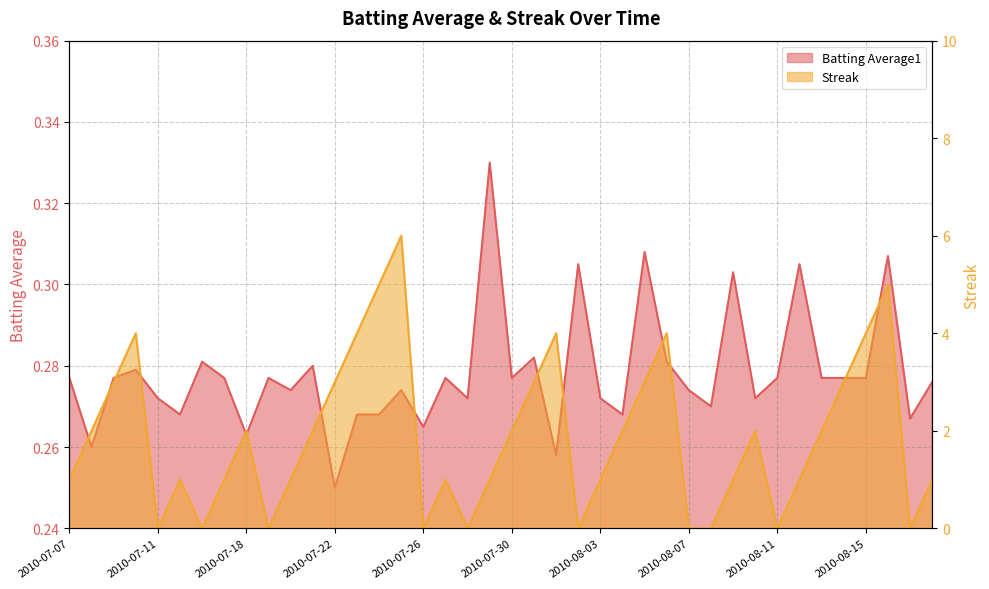

At which category does Streak reach its first local peak?

2010-07-10